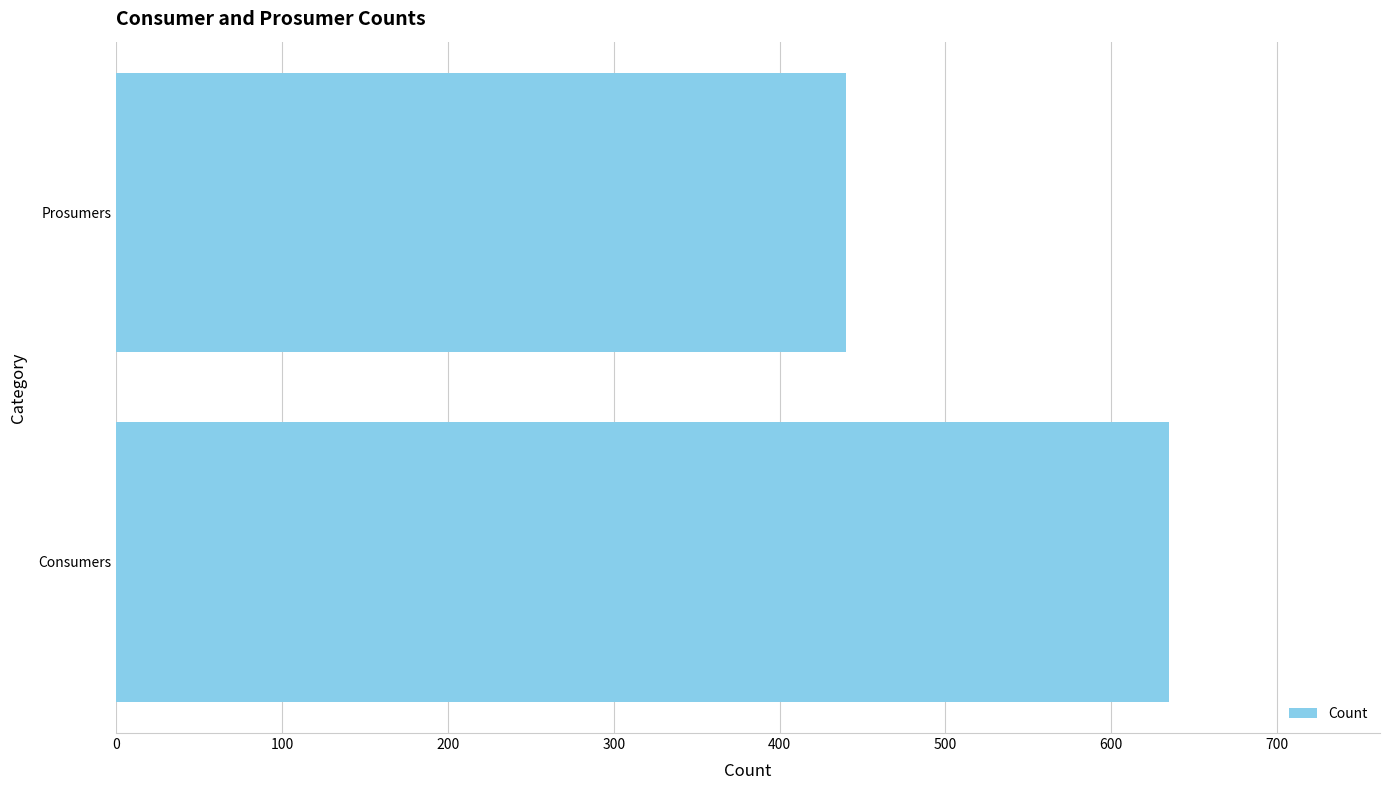

Which label corresponds to the smallest value in the chart?

Prosumers